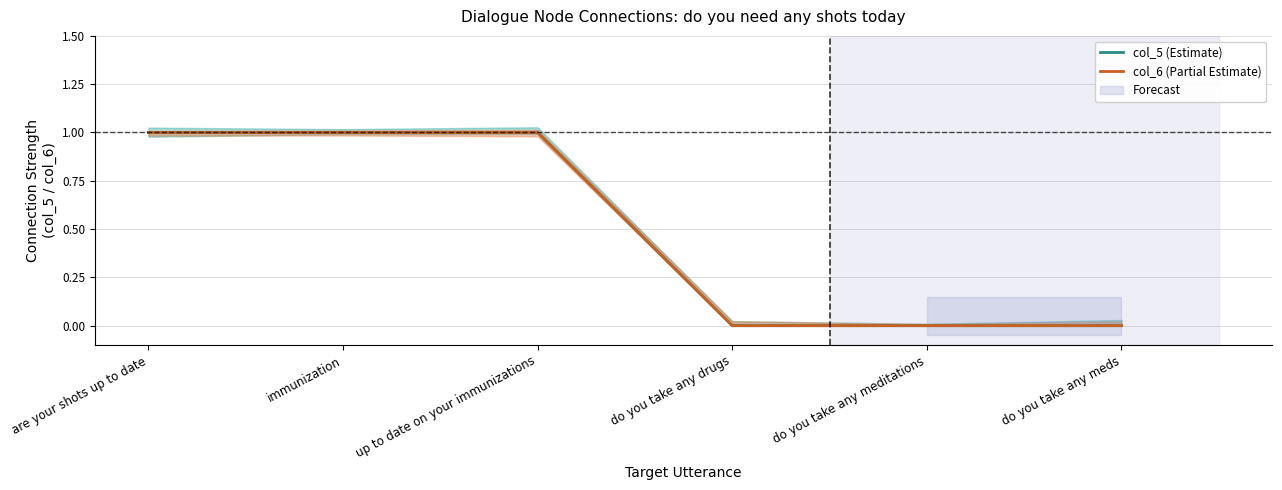

Rank the series at do you take any meditations from lowest to highest value.

col_5 (Estimate), col_6 (Partial Estimate)